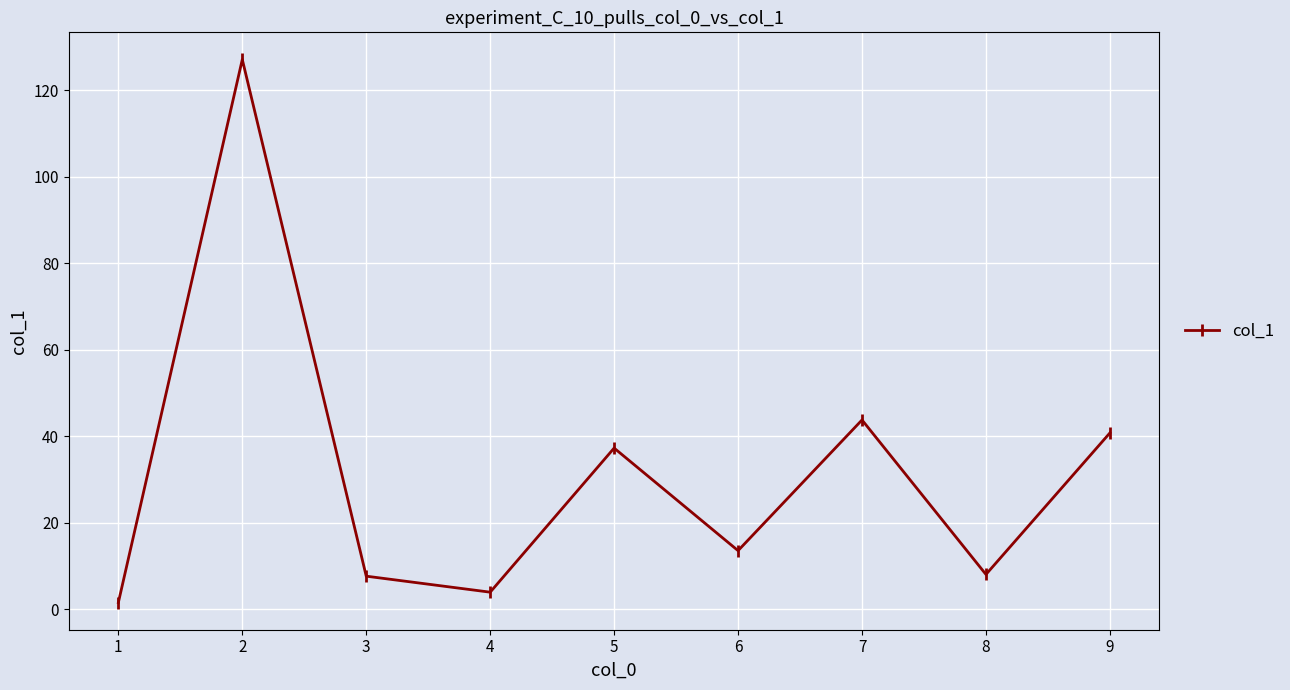

The value at 4 is 4.0. True or false?

True